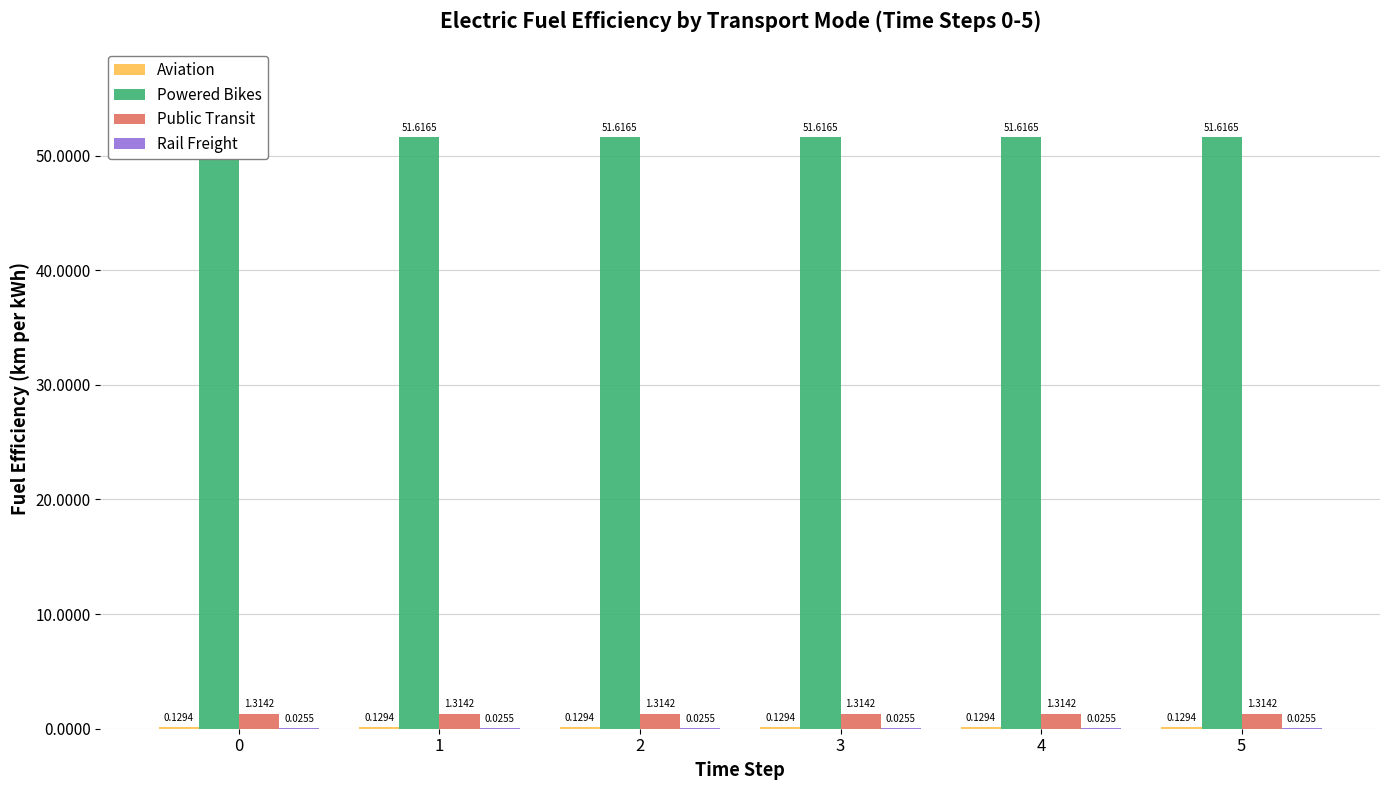

Reading left to right, transcribe all the data shown in this chart.

Aviation: 0=0.1	1=0.1	2=0.1	3=0.1	4=0.1	5=0.1
Powered Bikes: 0=51.6	1=51.6	2=51.6	3=51.6	4=51.6	5=51.6
Public Transit: 0=1.3	1=1.3	2=1.3	3=1.3	4=1.3	5=1.3
Rail Freight: 0=0.0	1=0.0	2=0.0	3=0.0	4=0.0	5=0.0